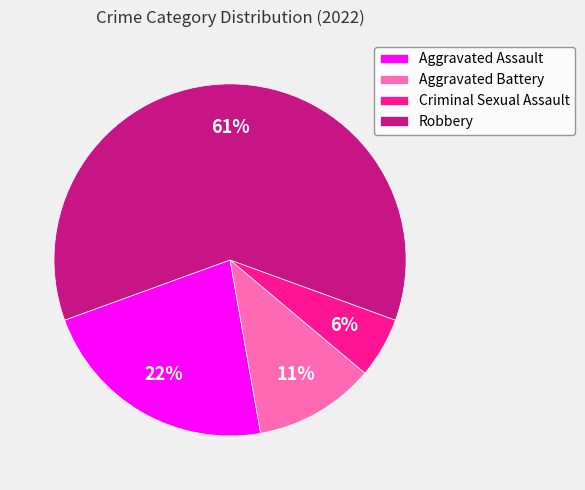

Approximately how many times larger is the value at Robbery compared to Aggravated Battery?

5.5